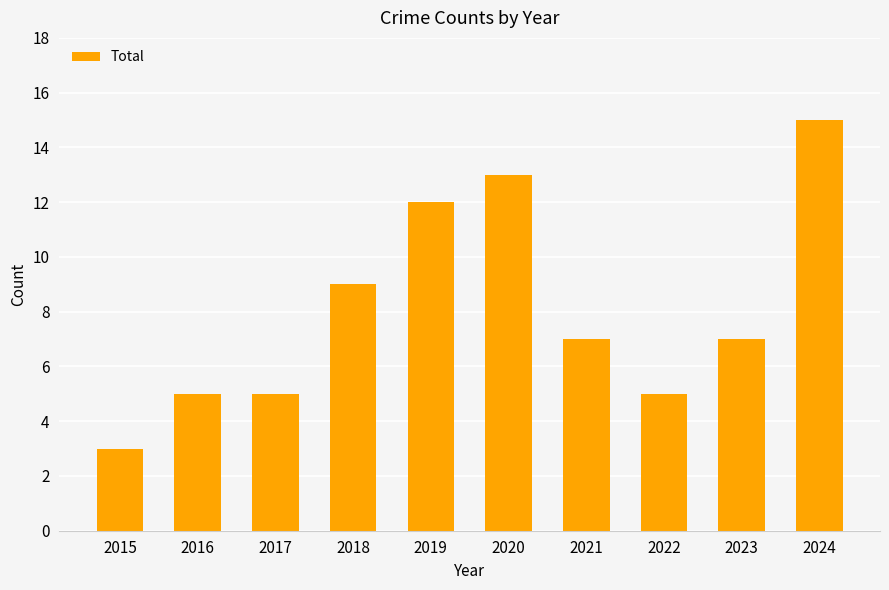

Where is the data nearest to the value 9?

2018